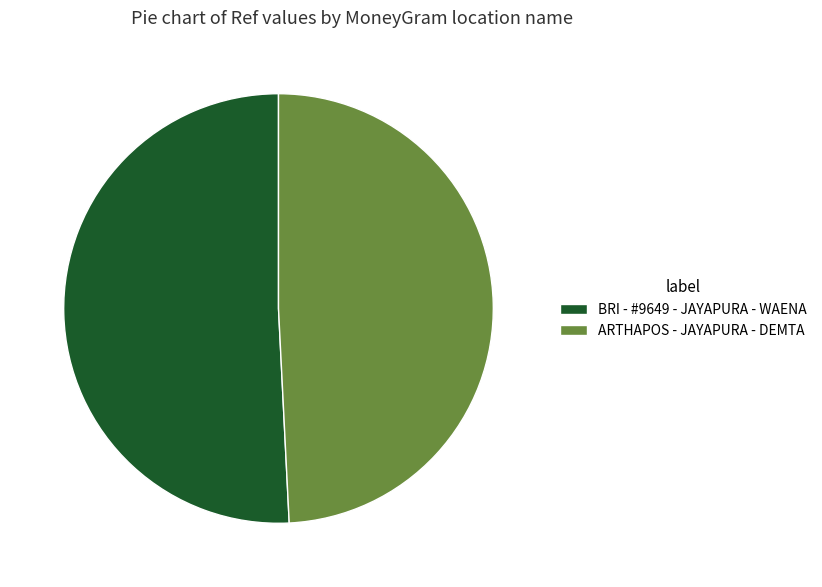

Which slice is the largest?

BRI - #9649 - JAYAPURA - WAENA